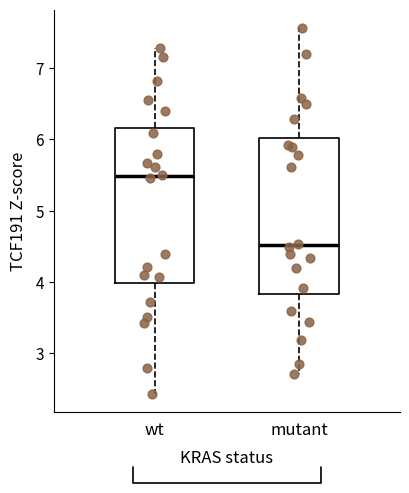

Where is the lower edge of the box for wt on the y-axis? The values are not printed on the chart, so give them approximately, as read against the axis.

4.0